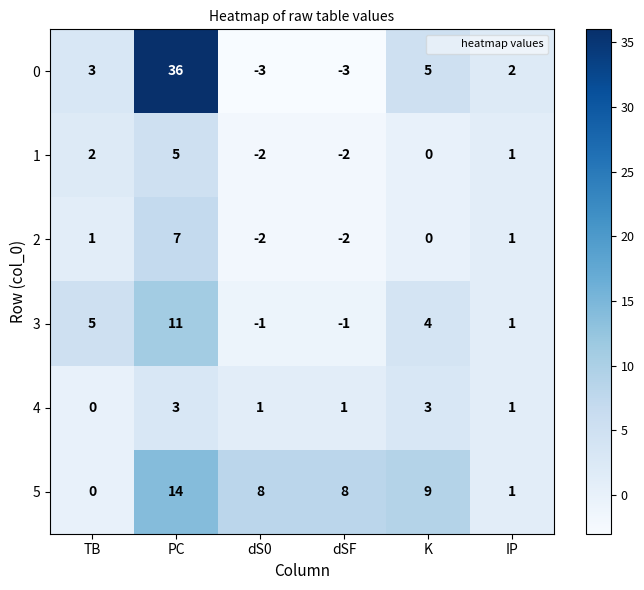

At which category is the sum across all series the highest?

PC